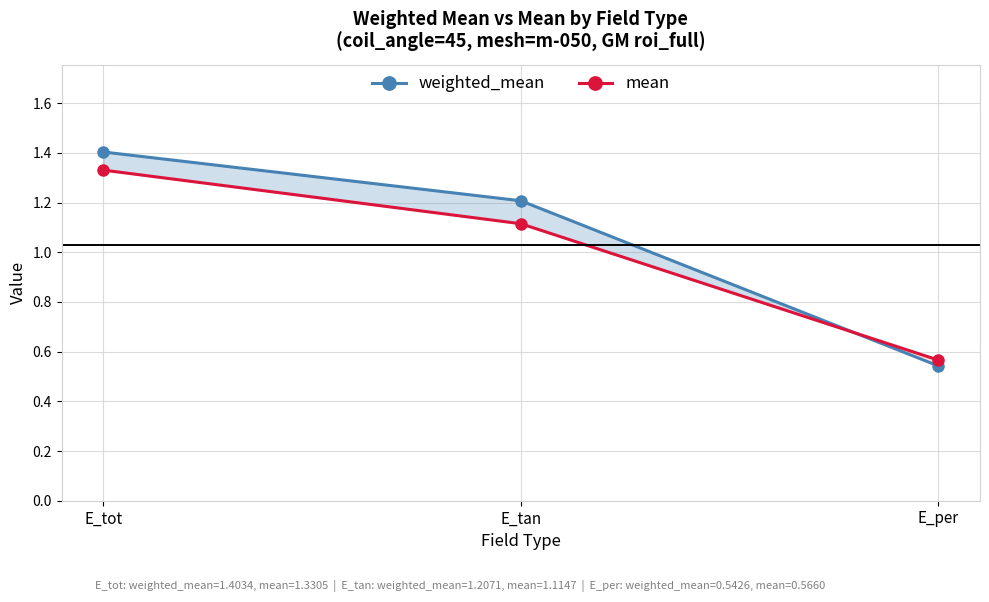

What is the sum of the mean values at E_tan and E_per?

1.7